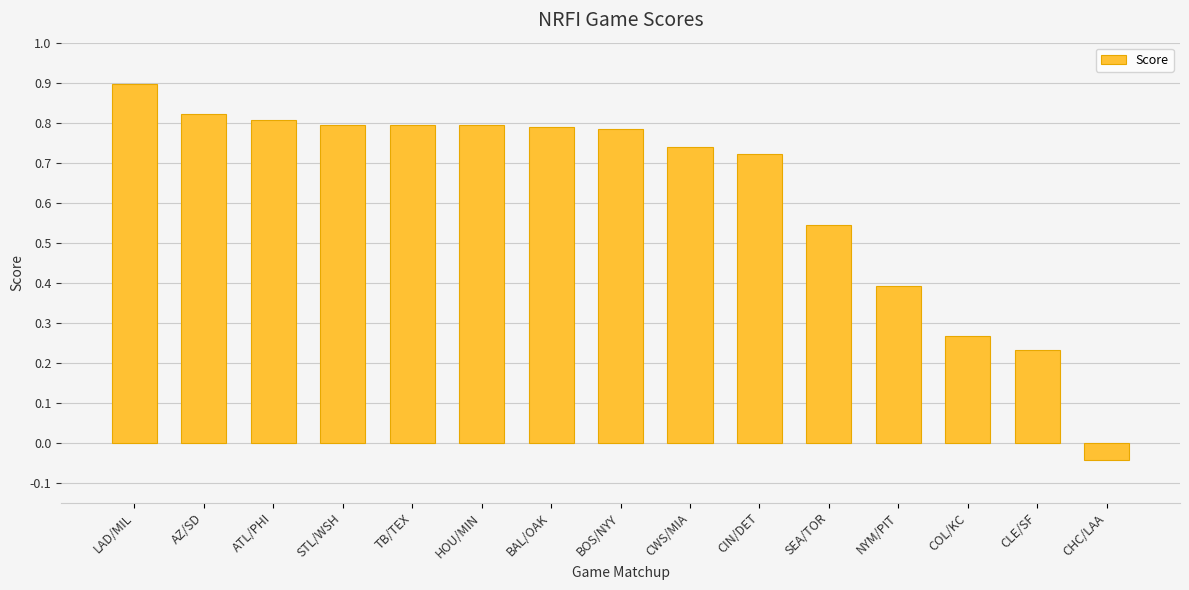

What position from the left is NYM/PIT?

12